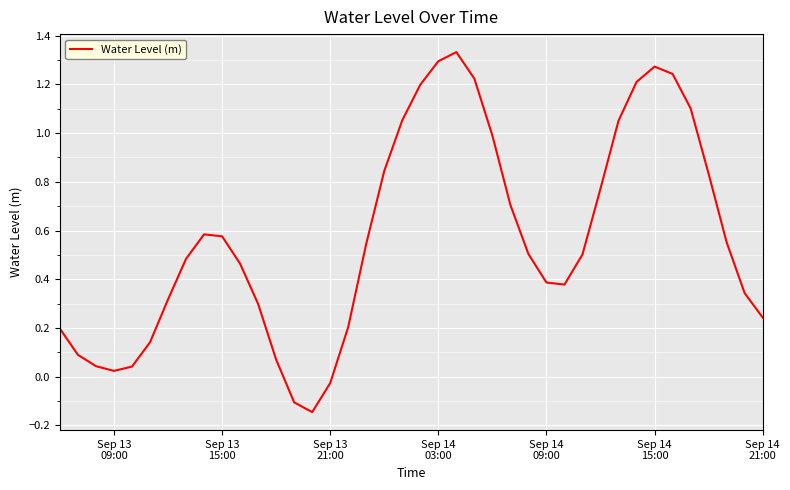

What is the difference between the maximum and minimum values?

1.5